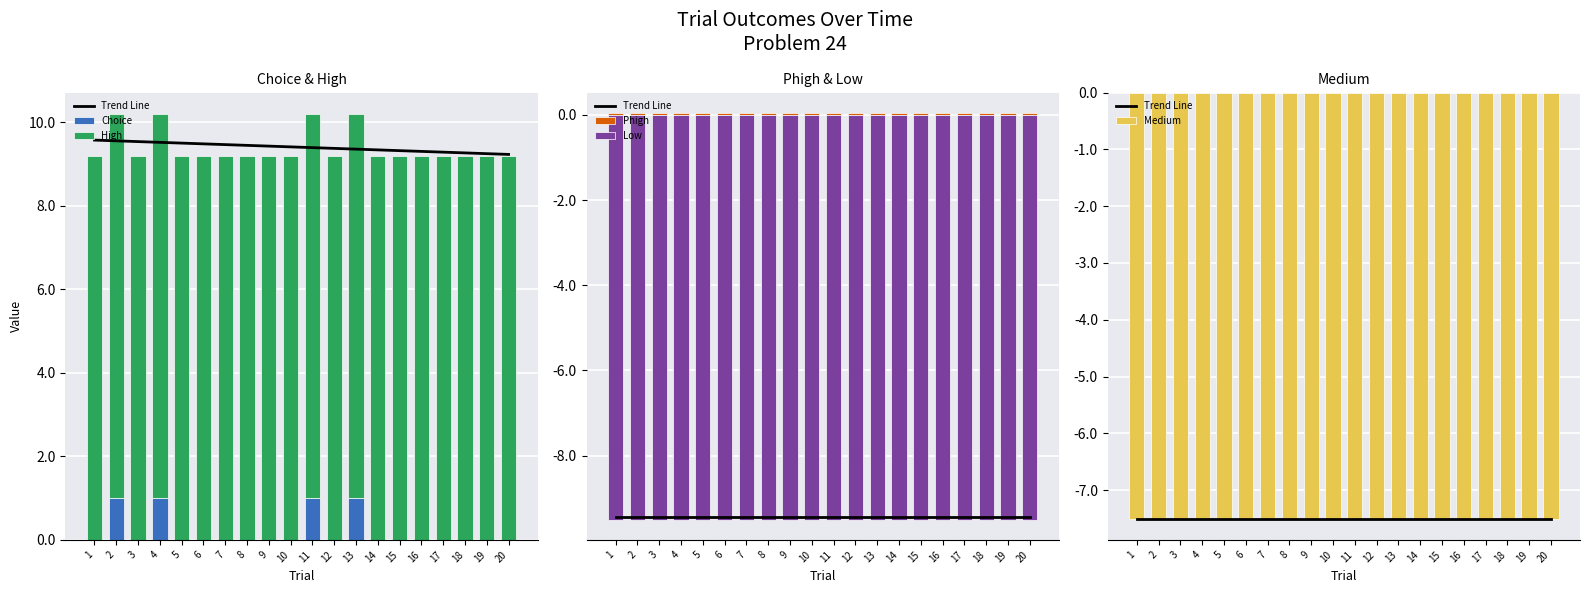

Which category has the lowest value across all series?

1